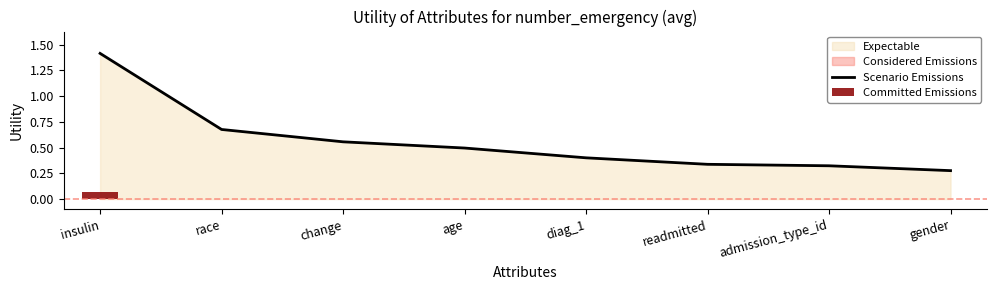

Reading left to right, transcribe all the data shown in this chart.

1.4	0.7	0.6	0.5	0.4	0.3	0.3	0.3